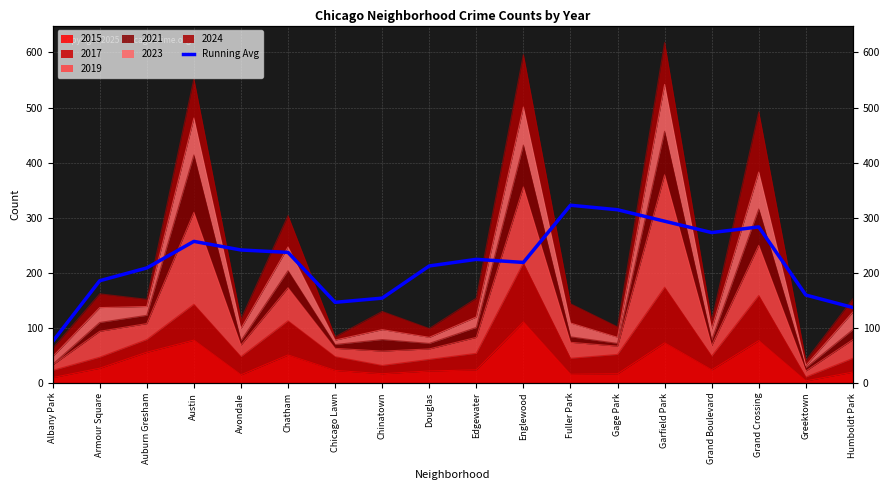

List the labels in order of value, largest first.

Fuller Park, Gage Park, Garfield Park, Grand Crossing, Grand Boulevard, Austin, Avondale, Chatham, Edgewater, Englewood, Douglas, Auburn Gresham, Armour Square, Greektown, Chinatown, Chicago Lawn, Humboldt Park, Albany Park